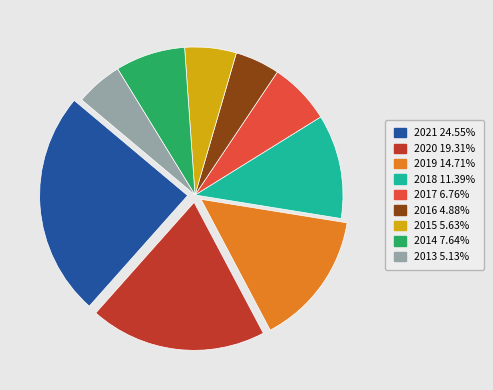

Approximately how many times larger is the value at 2019 14.71% compared to 2017 6.76%?

2.2